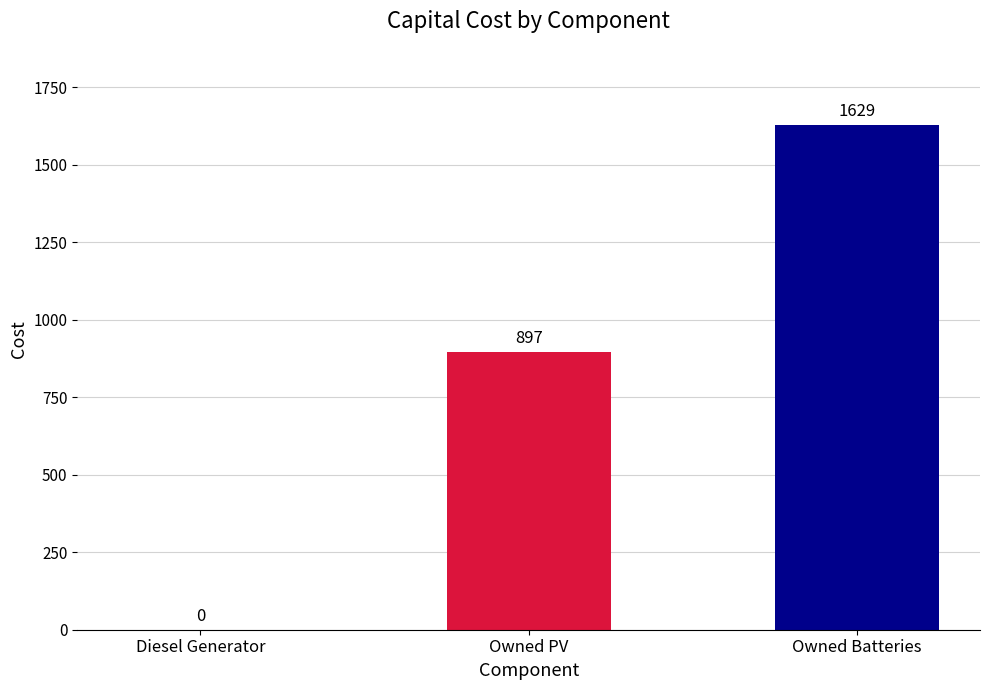

True or false: the data shows -507 at Diesel Generator.

False